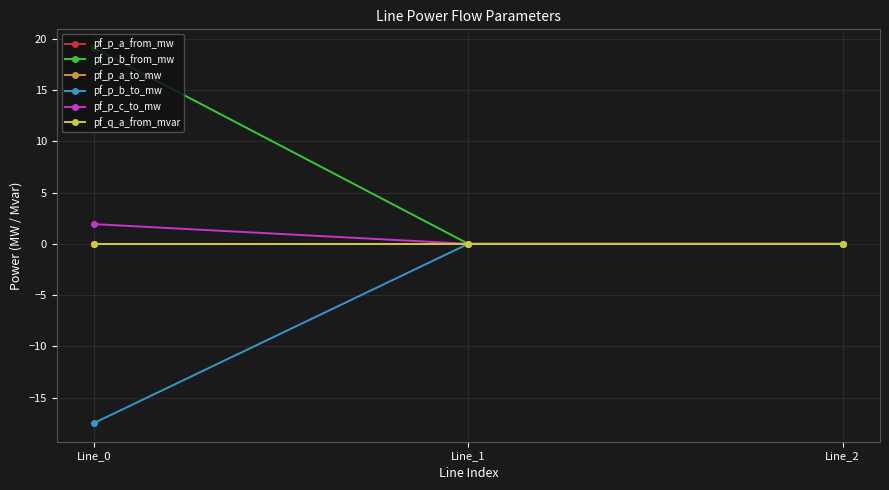

Reading left to right, transcribe all the data shown in this chart.

pf_p_a_from_mw: -0.0	0.0	-0.0
pf_p_b_from_mw: 19.1	0.0	0.0
pf_p_a_to_mw: -0.0	-0.0	0.0
pf_p_b_to_mw: -17.5	-0.0	-0.0
pf_p_c_to_mw: 1.9	-0.0	-0.0
pf_q_a_from_mvar: -0.0	0.0	0.0